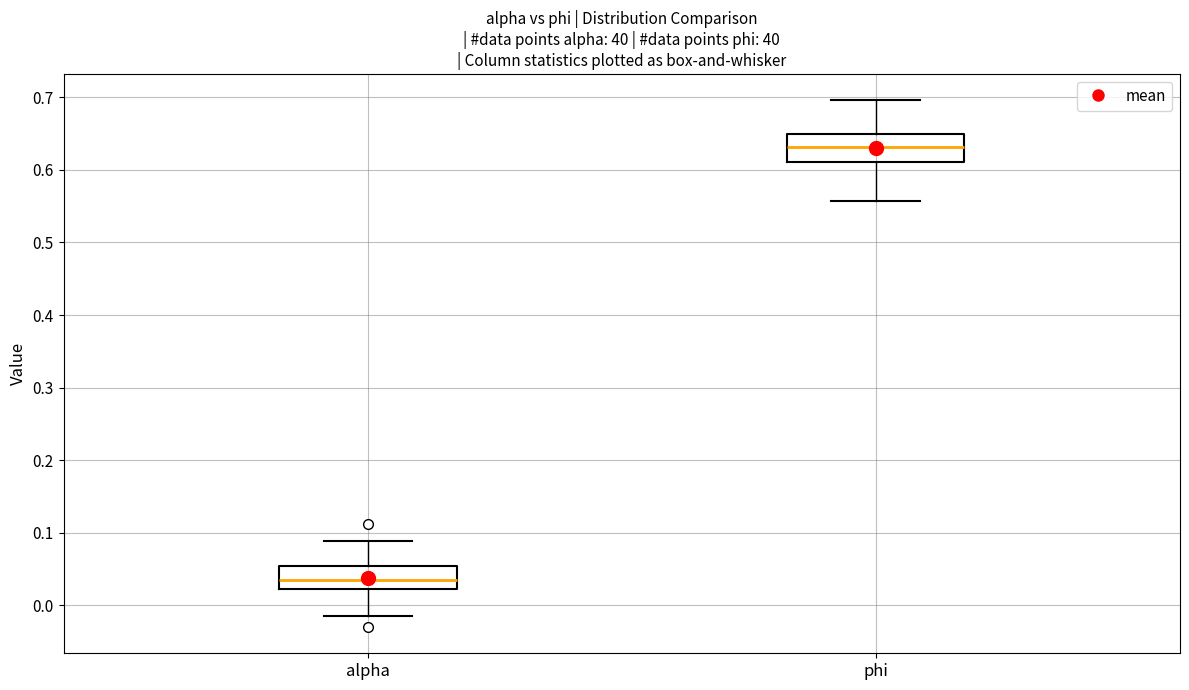

Reading left to right, read every box against the y-axis: the position of its median line, the range the box covers, and the ends of its whiskers. The values are not printed on the chart, so give them approximately, as read against the axis.

alpha: median 0.04, box 0.02 to 0.05, whiskers -0.01 to 0.09
phi: median 0.63, box 0.61 to 0.65, whiskers 0.56 to 0.70